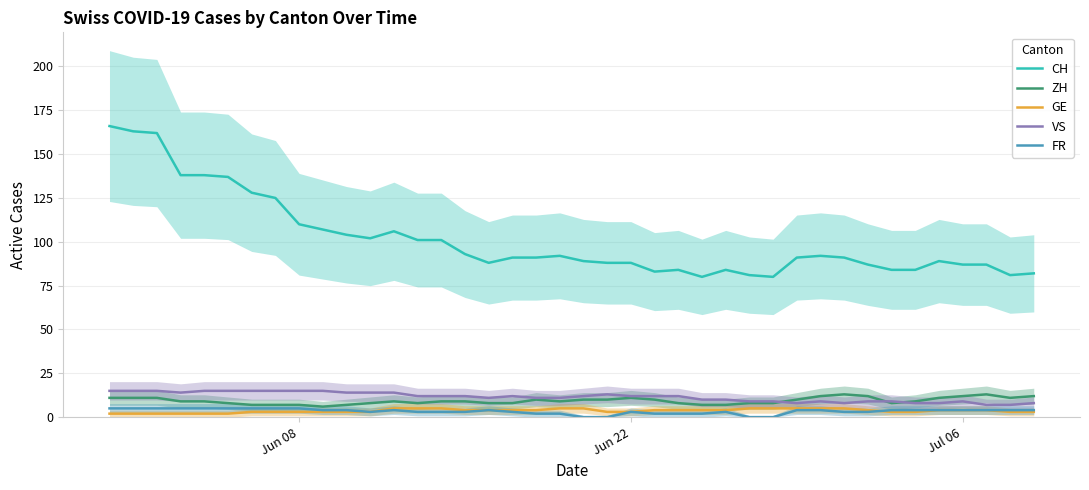

True or false: ZH has a value of 7 at Jun 08.

True